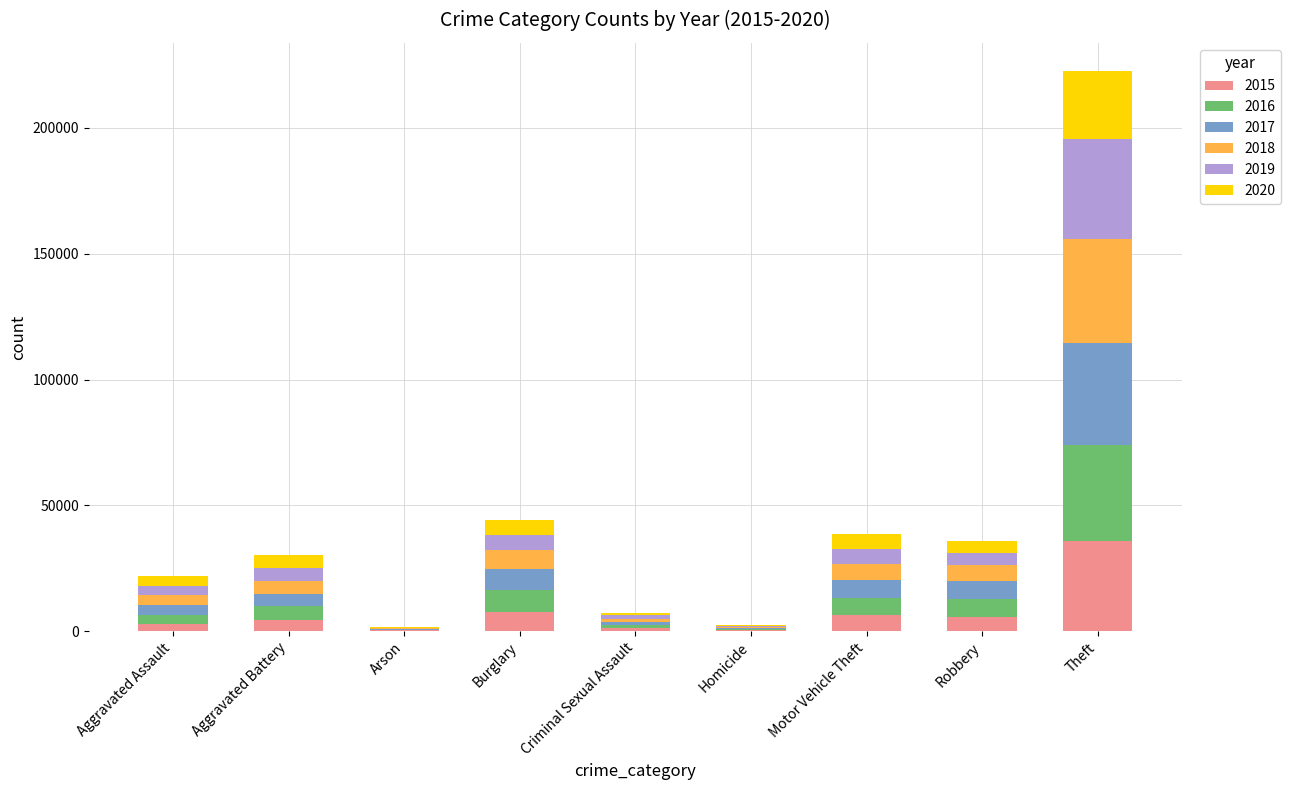

At which category is the sum across all series the highest?

Theft